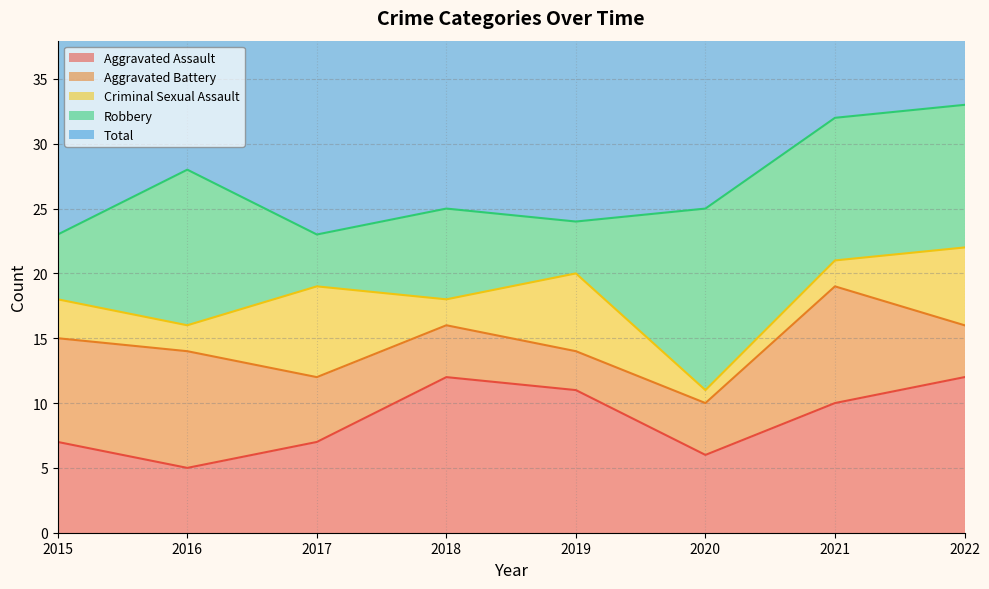

What is the difference between the maximum and second lowest values in the Criminal Sexual Assault series?

5